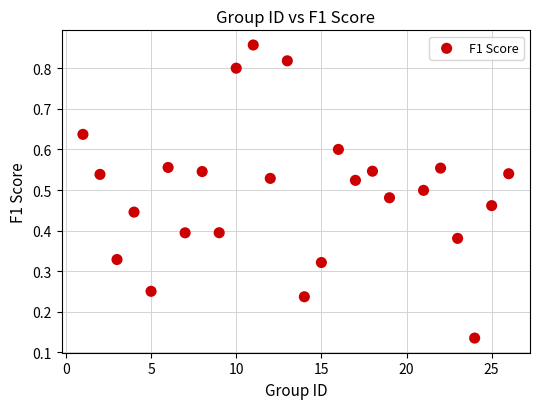

What is the range of Y values (max minus min)?

0.7